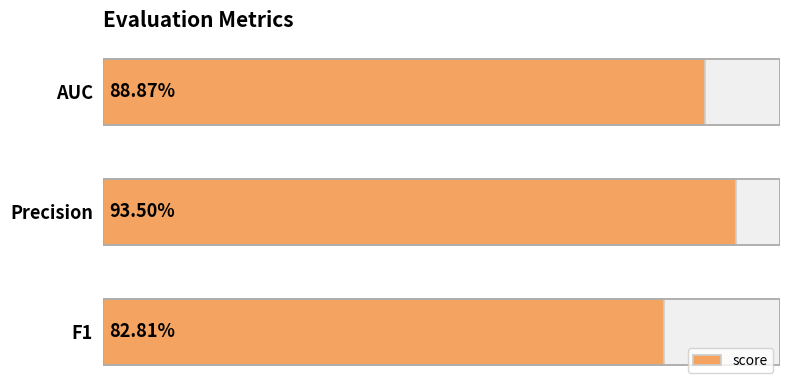

The chart shows a value of 0.4 at AUC. True or false?

False